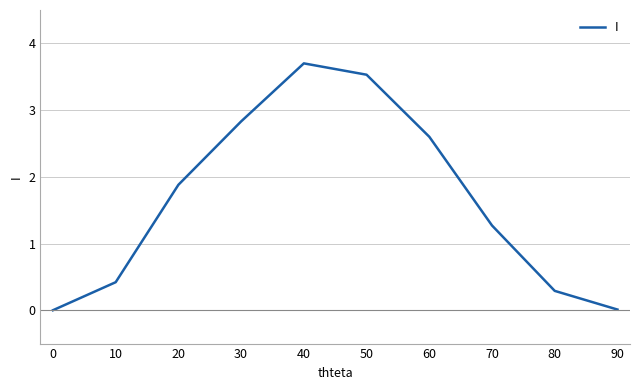

How many values exceed 1?

6